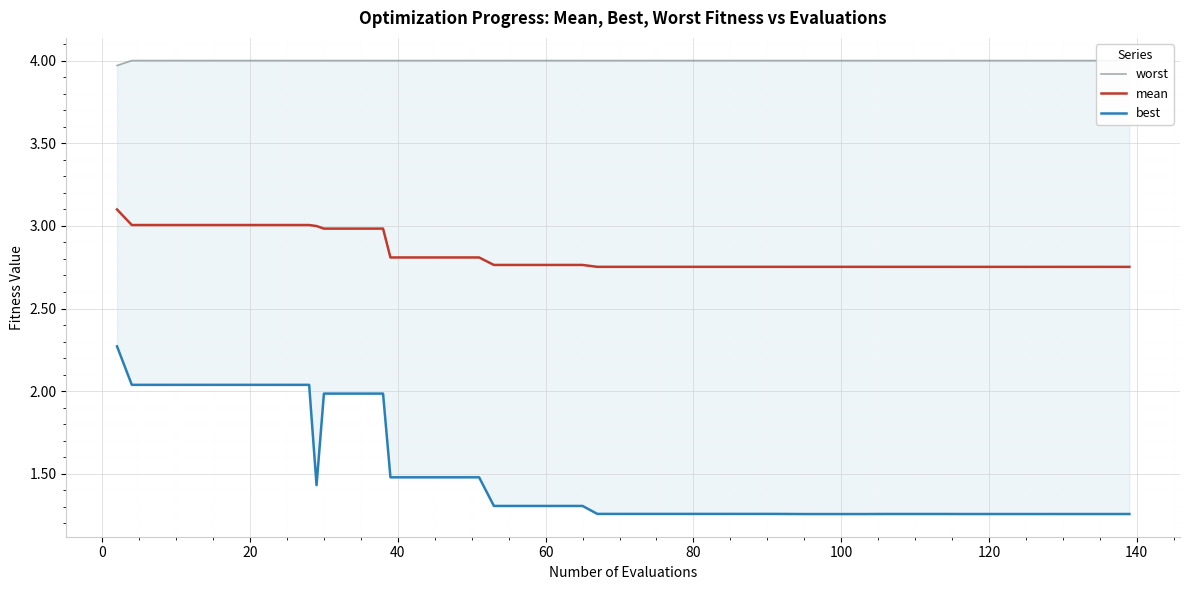

What is the approximate value of worst at 0?

4.0